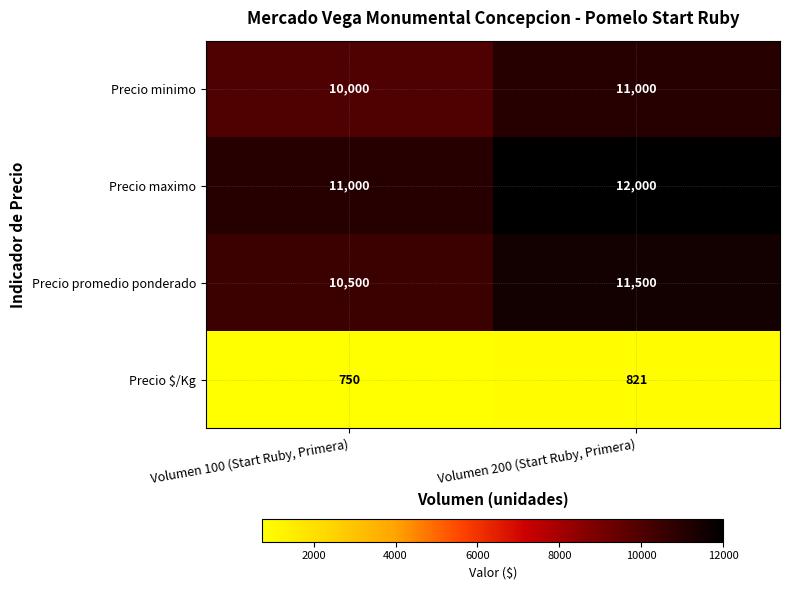

What is the minimum value shown in the chart?

750